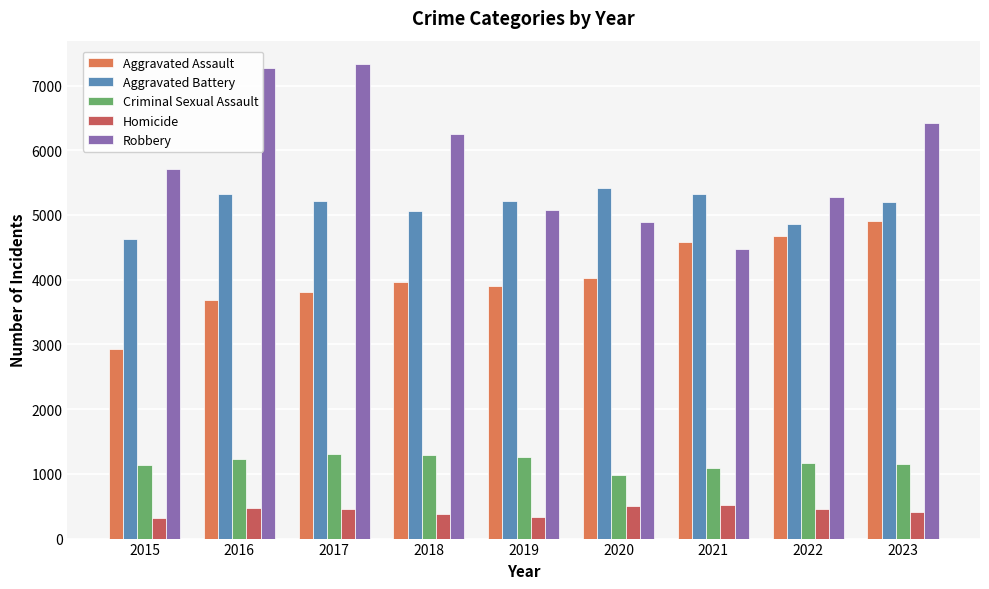

The value of Homicide at 2016 is 478. True or false?

True